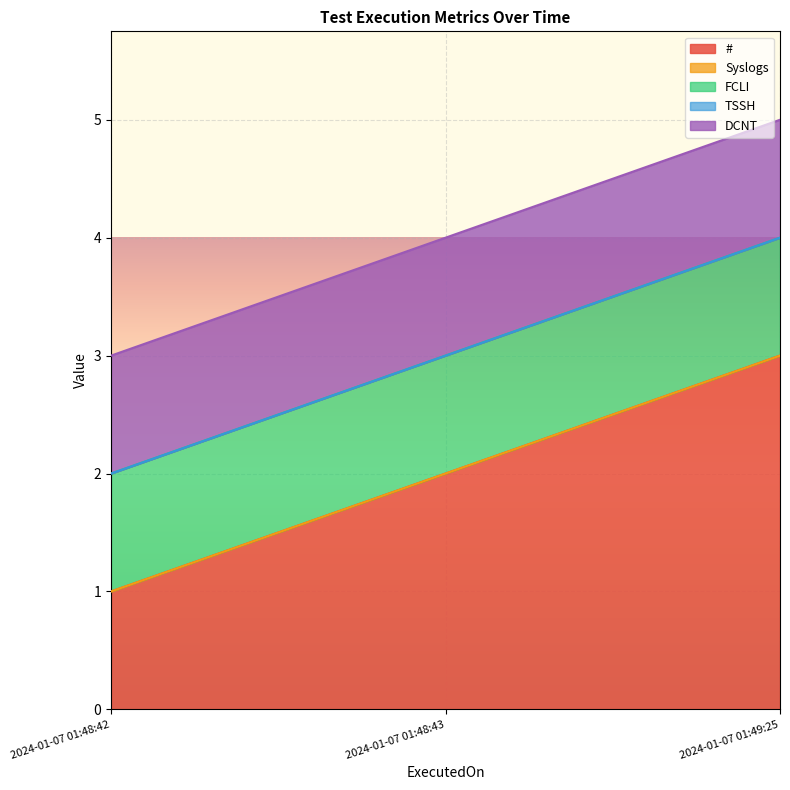

What is the spread (max minus min) of values at 2024-01-07 01:48:43?

2